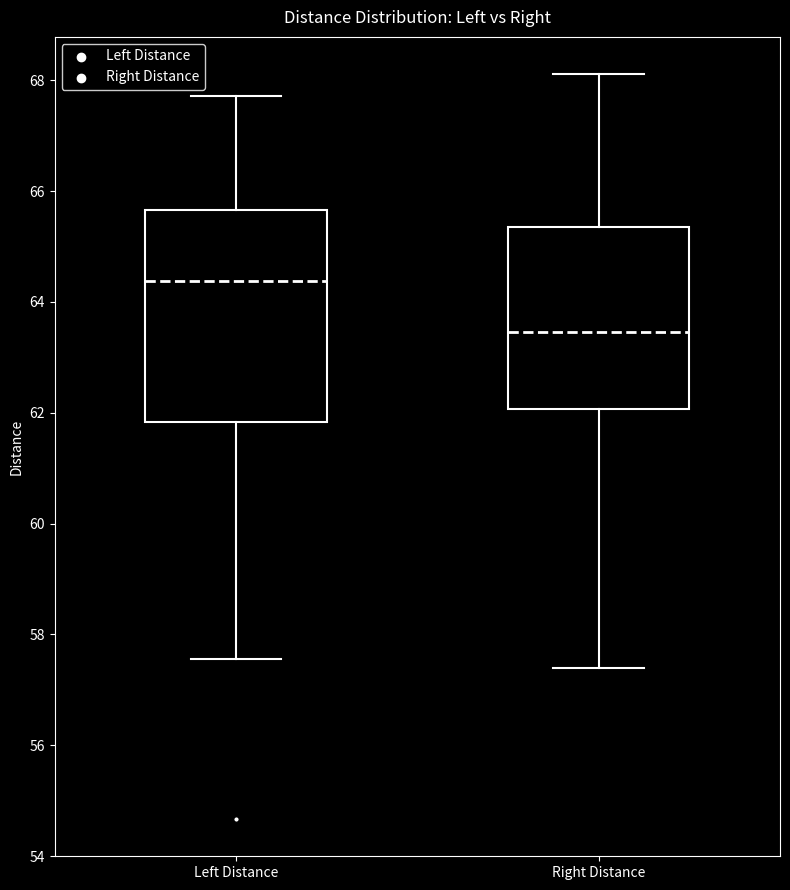

Comparing the boxes themselves (not the whiskers), which one is the tallest?

Left Distance